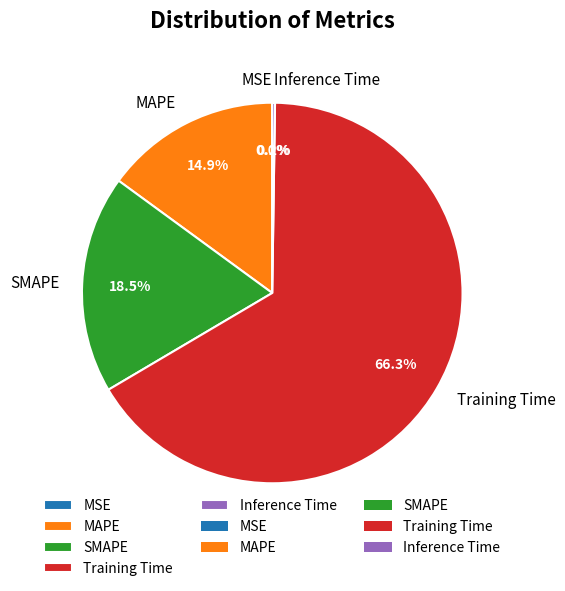

What percentage is NOT represented by SMAPE?

81.5%